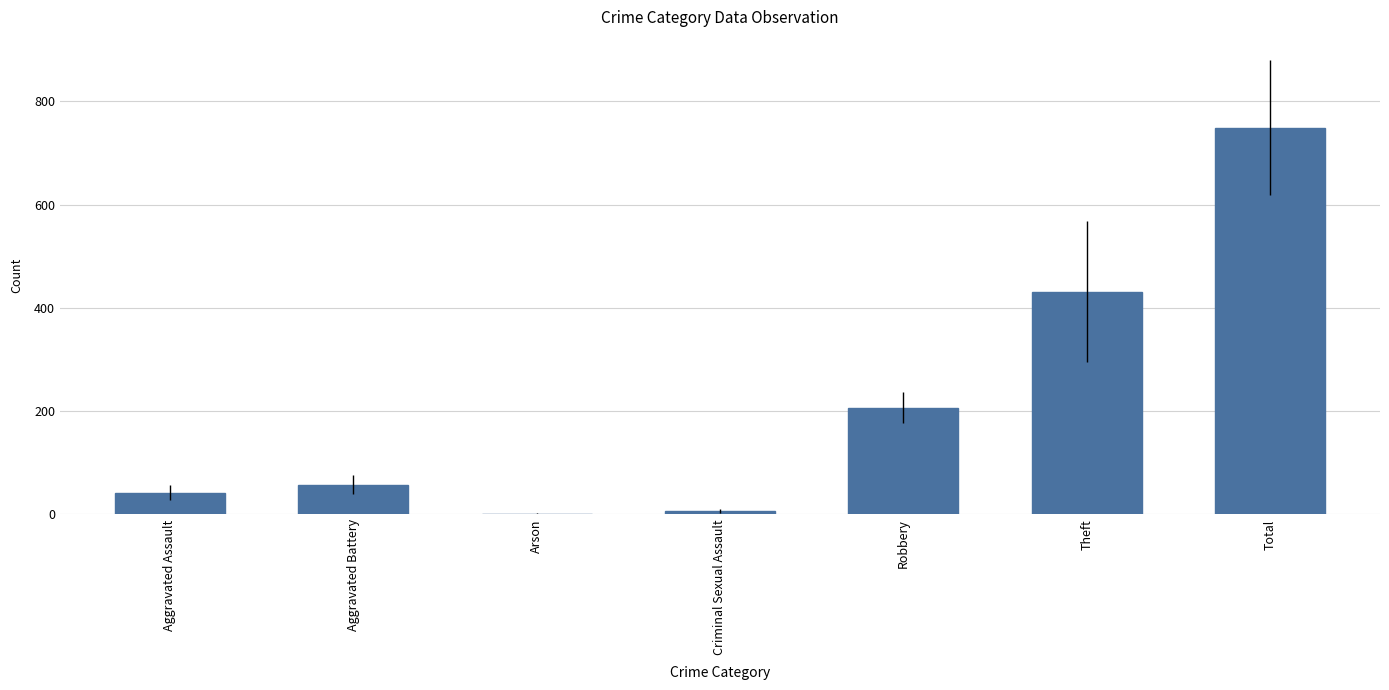

At which label is the value closest to 375?

Theft